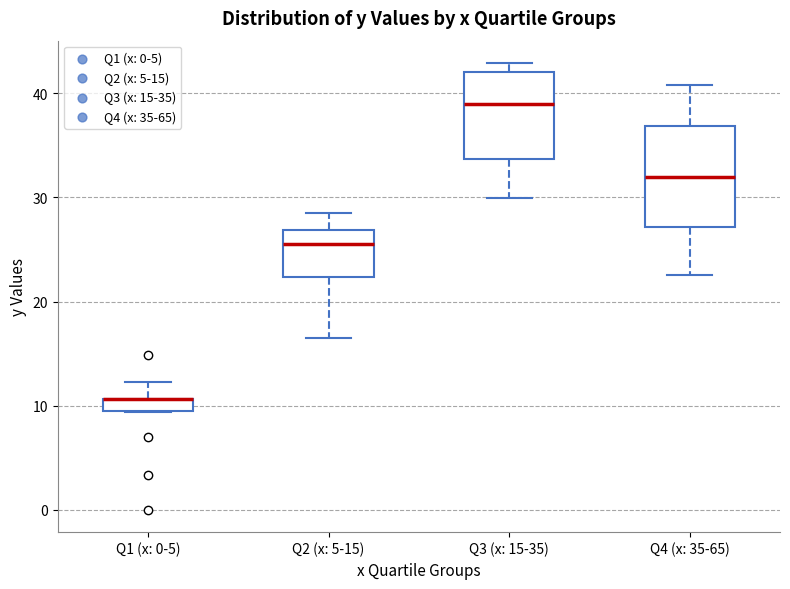

Which box is the tallest, from its lower edge to its upper edge?

Q4 (x: 35-65)